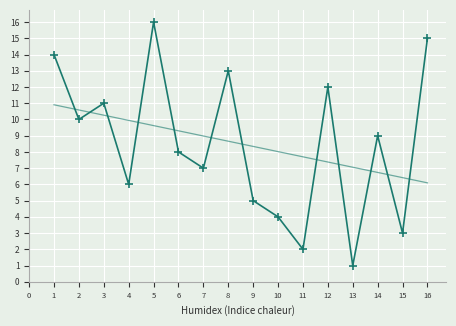

How many distinct data groups are displayed?

1